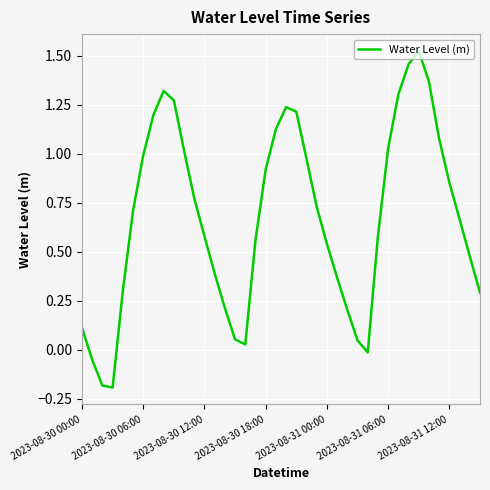

How many negative values are there?

4